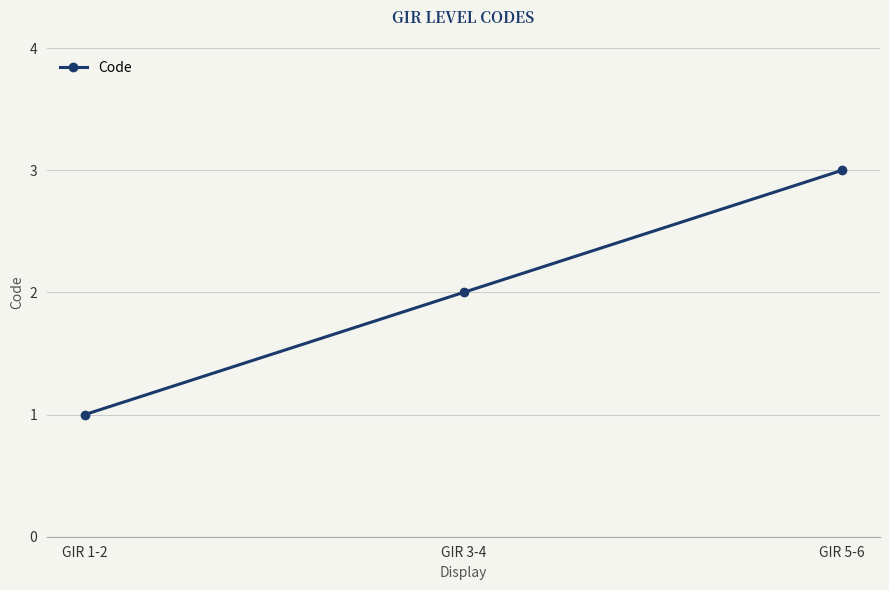

How many series are shown in this chart?

1